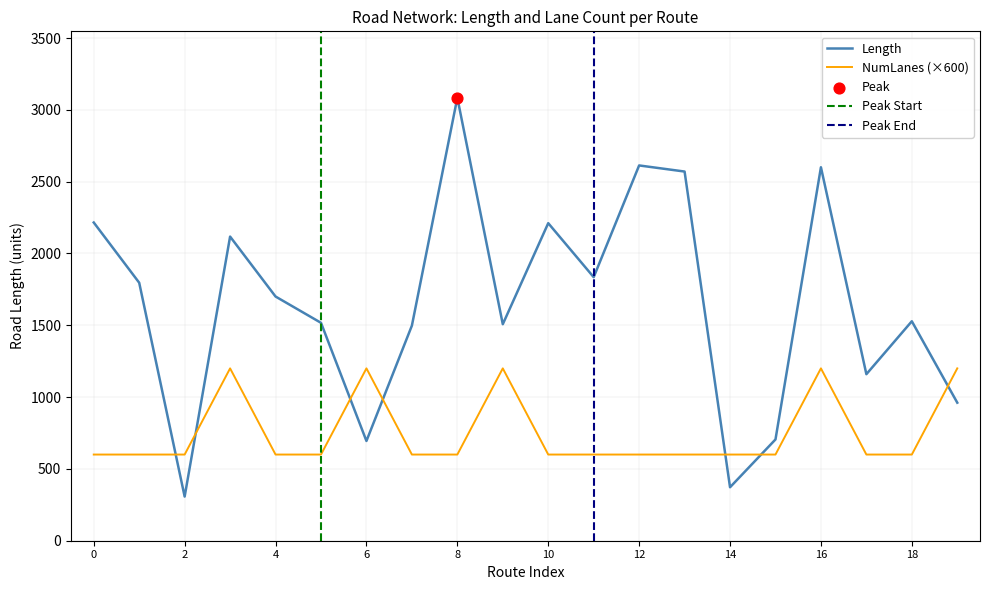

Which series contains the lowest Y value?

length